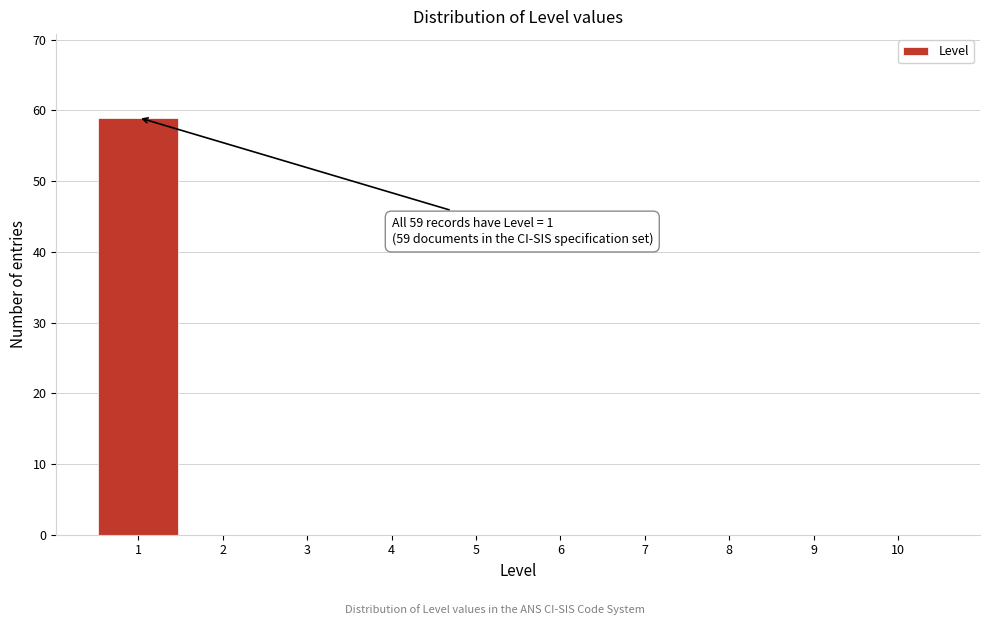

Which range on the x-axis has the tallest bar?

0.5 to 1.5